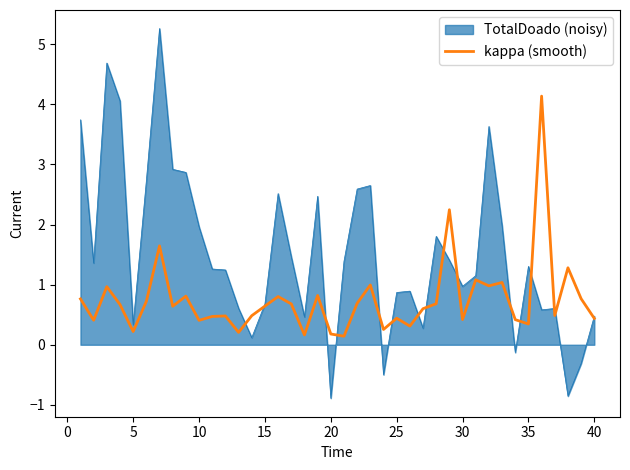

Which series has the largest range (max minus min)?

TotalDoado (noisy)